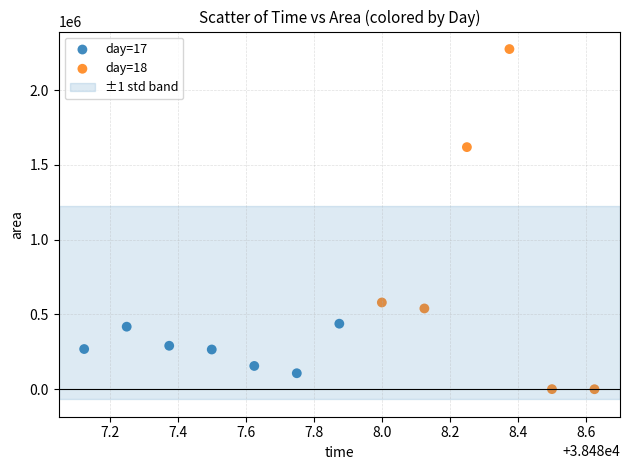

Which series contains the lowest Y value?

day=18